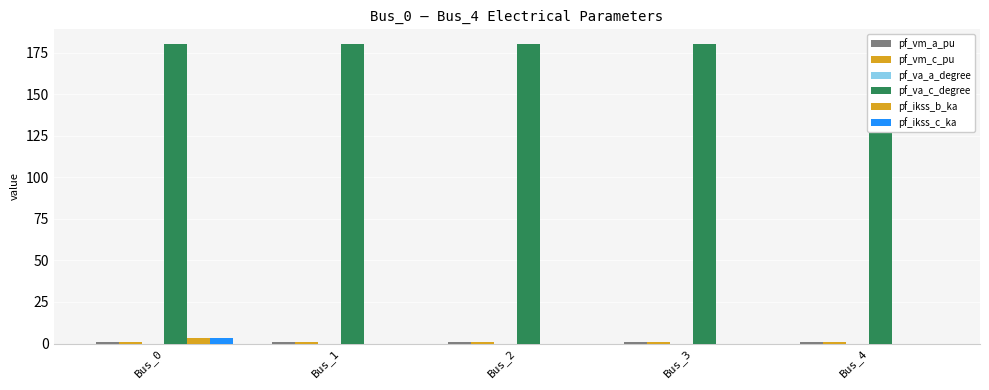

How many data points does each series have?

5